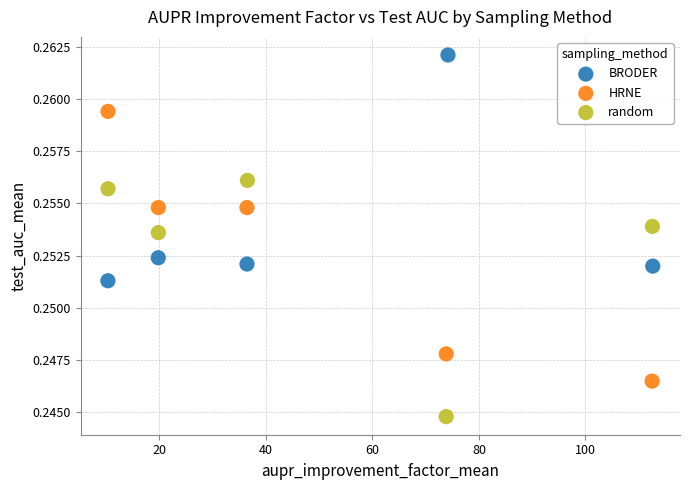

Which series has the largest Y range (max minus min)?

HRNE